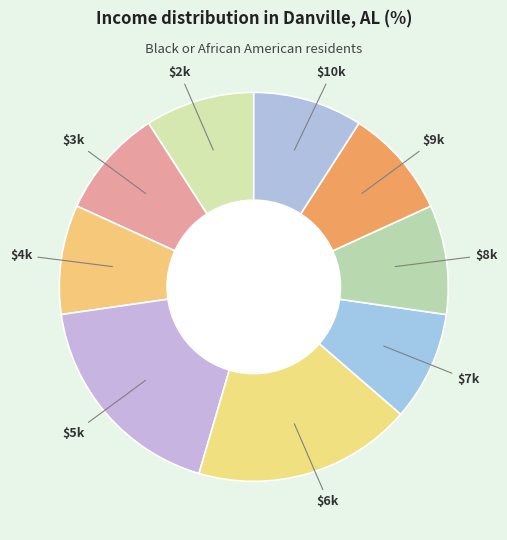

How many slices are in this pie chart?

9